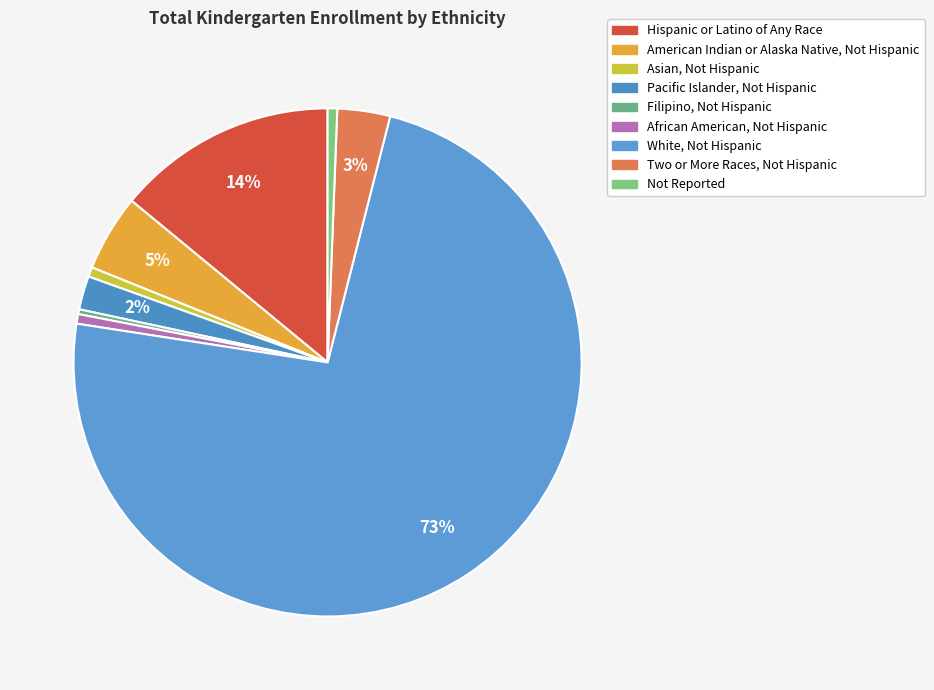

What is the majority slice?

White, Not Hispanic